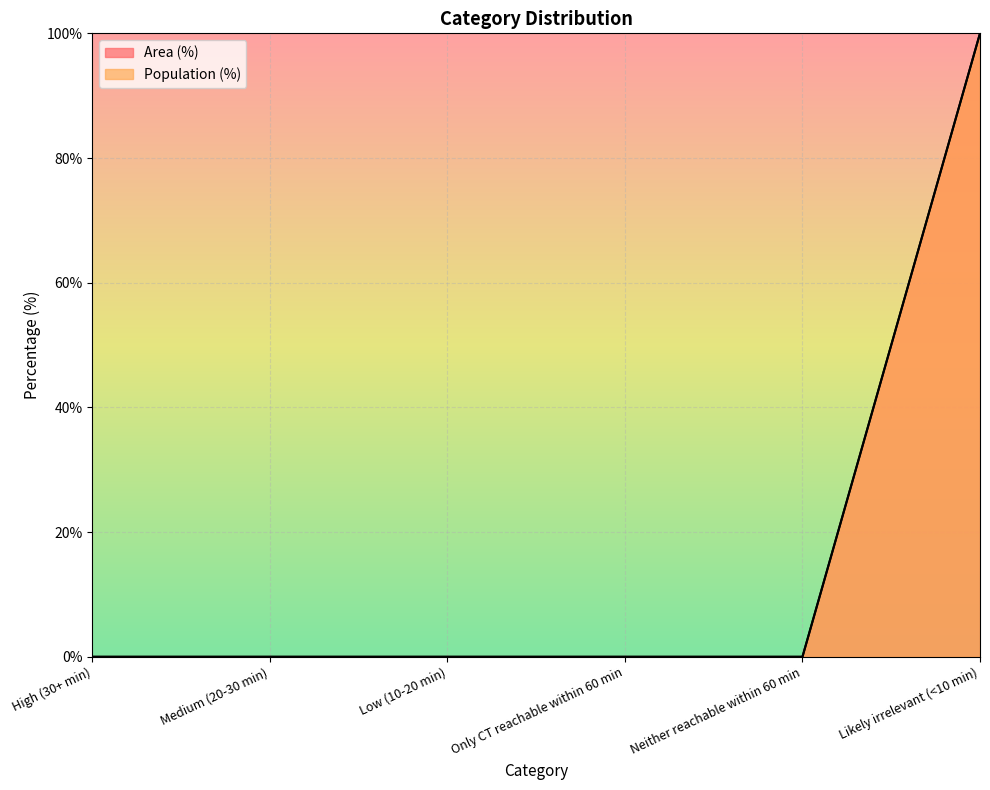

Is it true that Population (%) equals 64 at Neither reachable within 60 min?

False